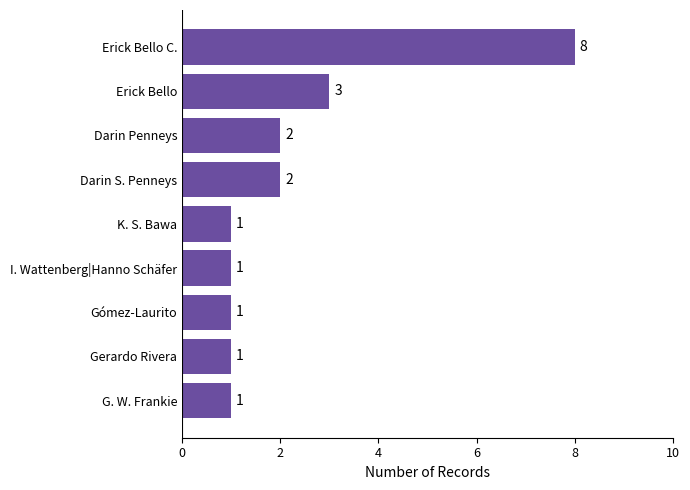

The chart shows a value of 3 at Erick Bello. True or false?

True